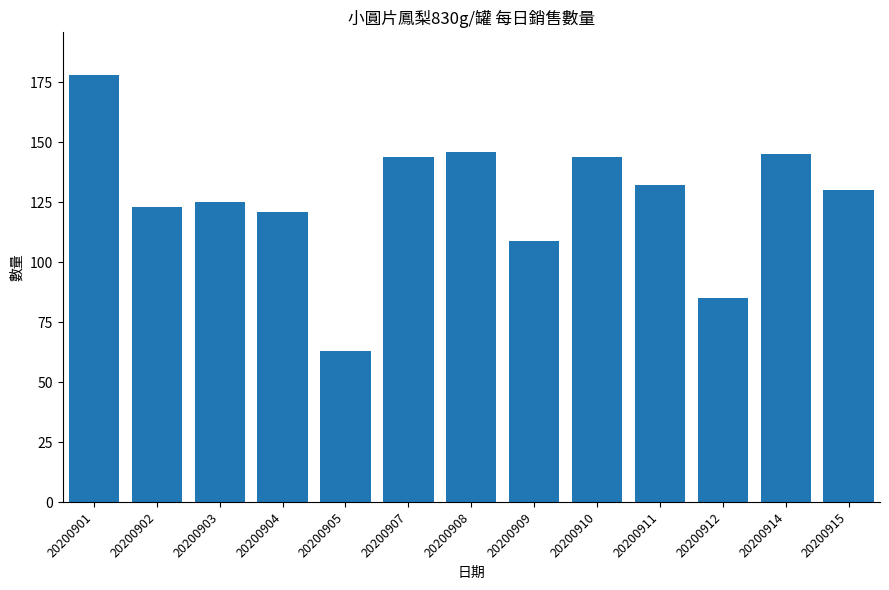

The value at 20200903 is 209. True or false?

False